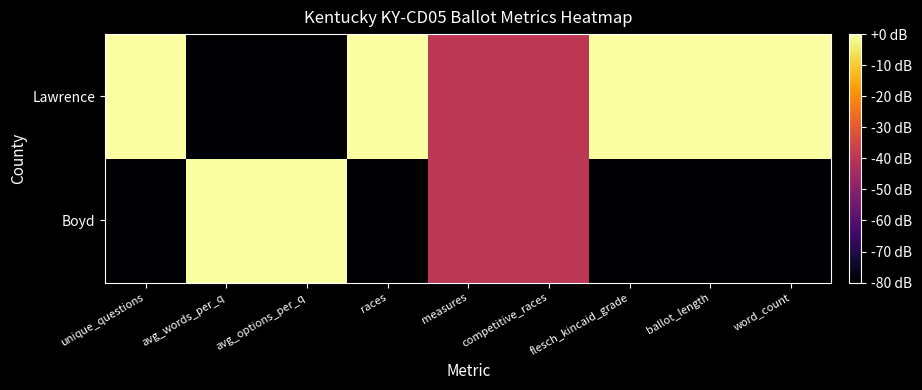

At measures, list the series in order from largest to smallest.

Boyd, Lawrence